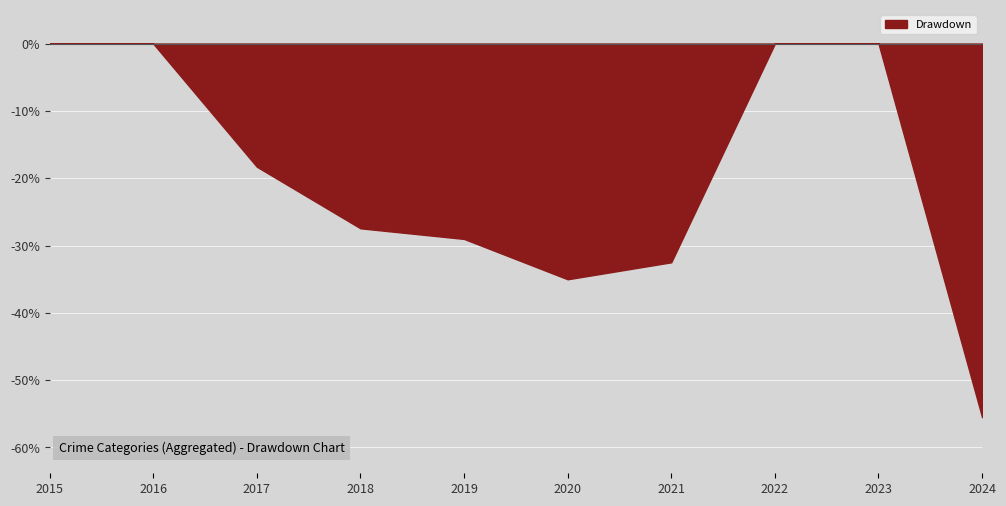

Reading left to right, extract all data points from this chart.

2015=0.0	2016=0.0	2017=-18.3	2018=-27.4	2019=-29.0	2020=-35.0	2021=-32.5	2022=0.0	2023=0.0	2024=-55.5